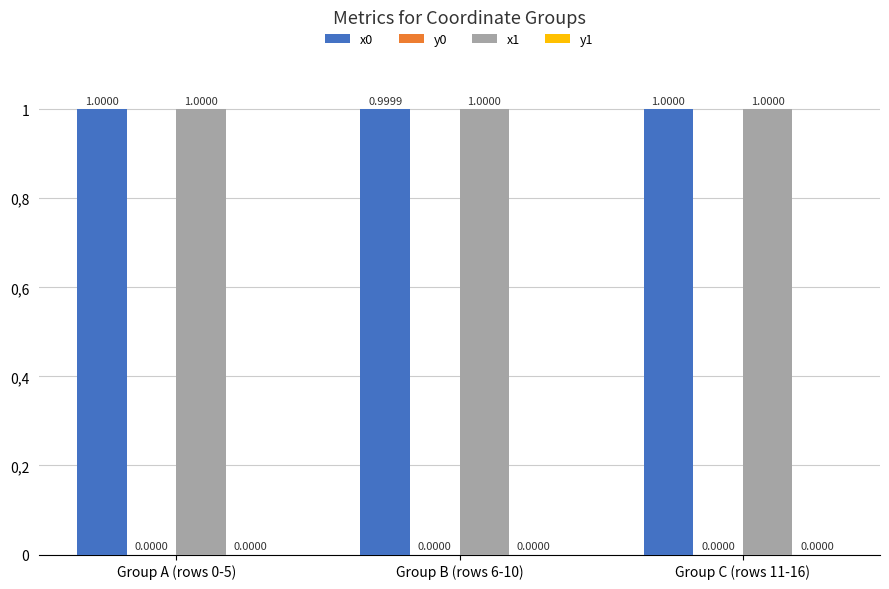

What is the sum of all x1 values?

3.0